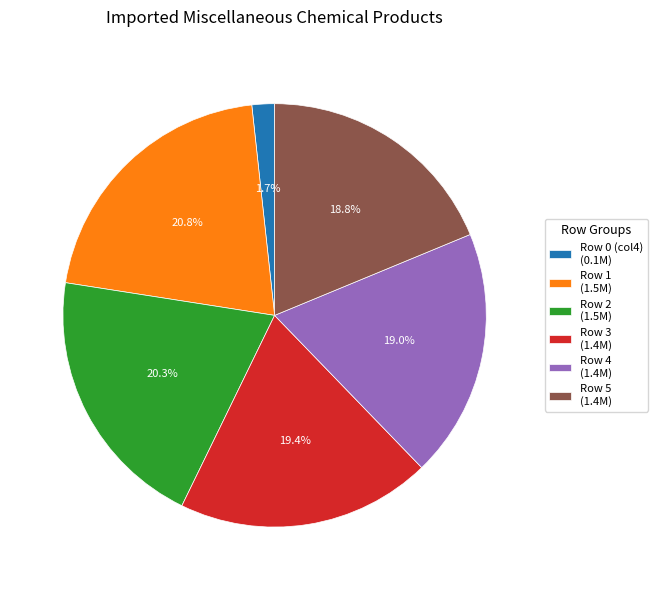

Which slice is the largest?

Row 1 (1.5M)